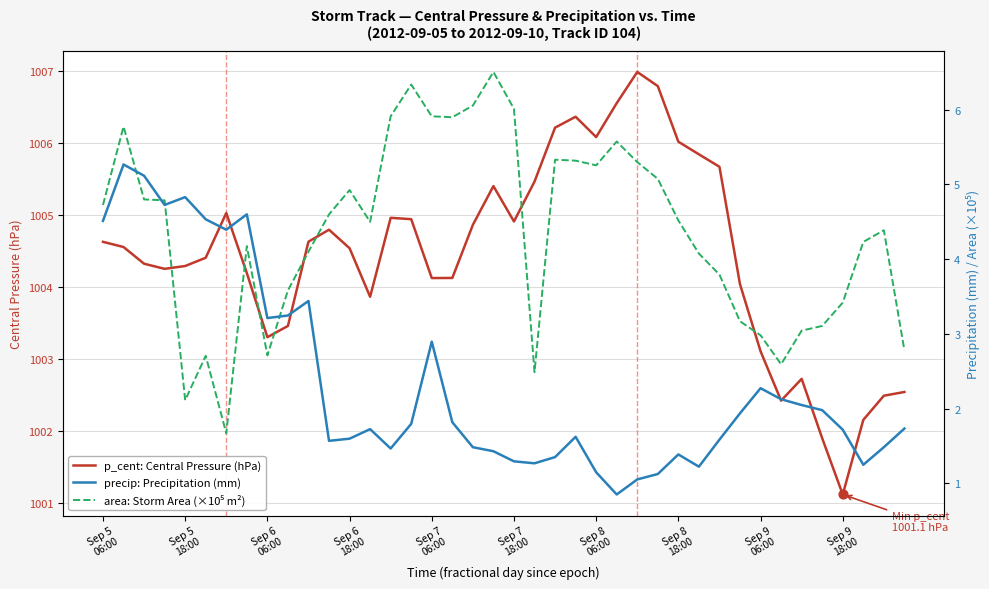

What is the maximum value for p_cent: Central Pressure (hPa)?

1007.0